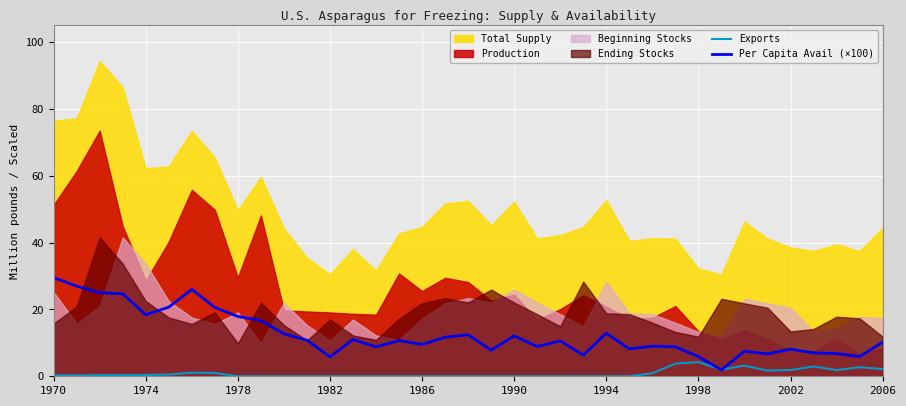

True or false: Exports has a value of 0.4 at 1974.

True